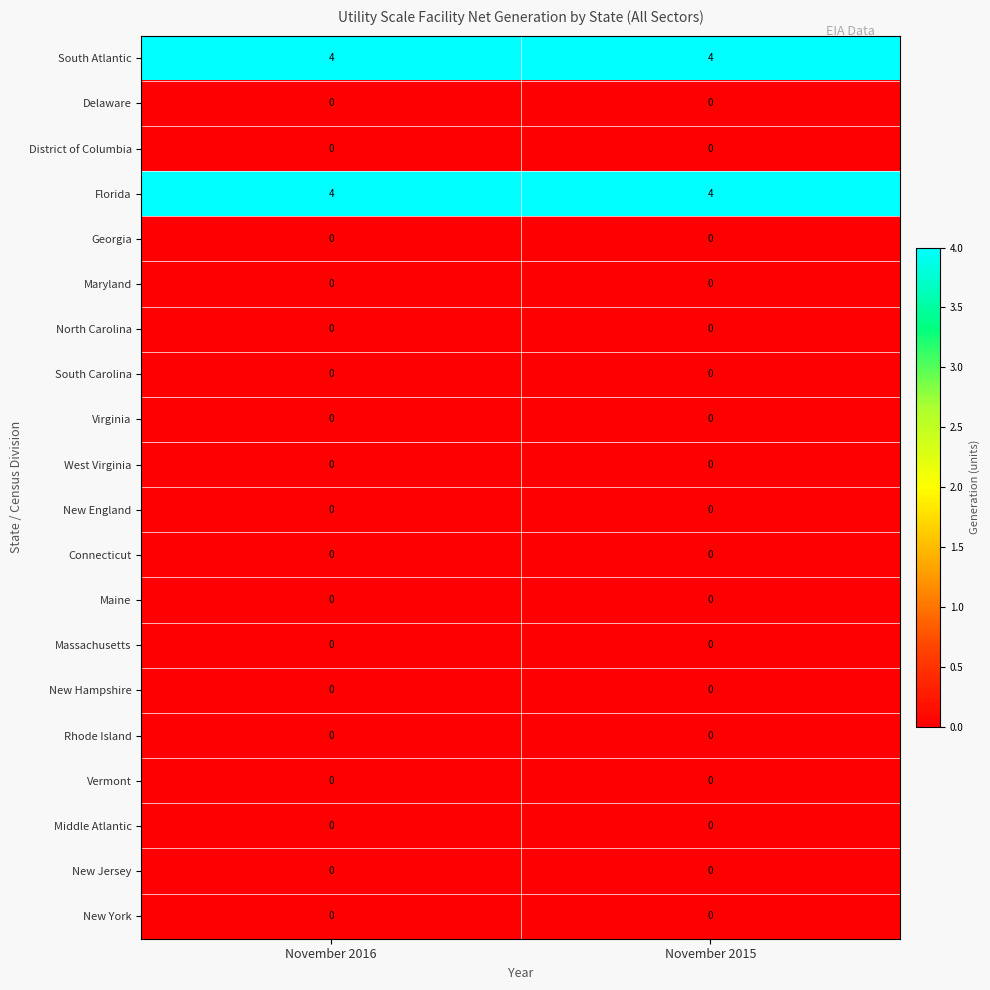

True or false: Florida has a value of 4 at November 2015.

True